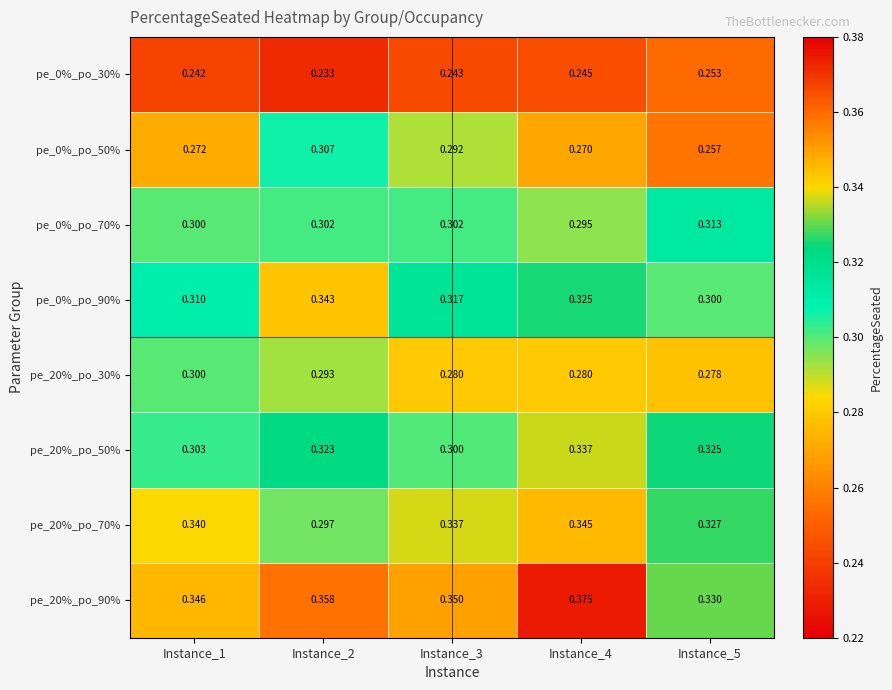

Is the value of pe_0%_po_90% at Instance_4 greater than the value of pe_20%_po_30% at Instance_4?

Yes